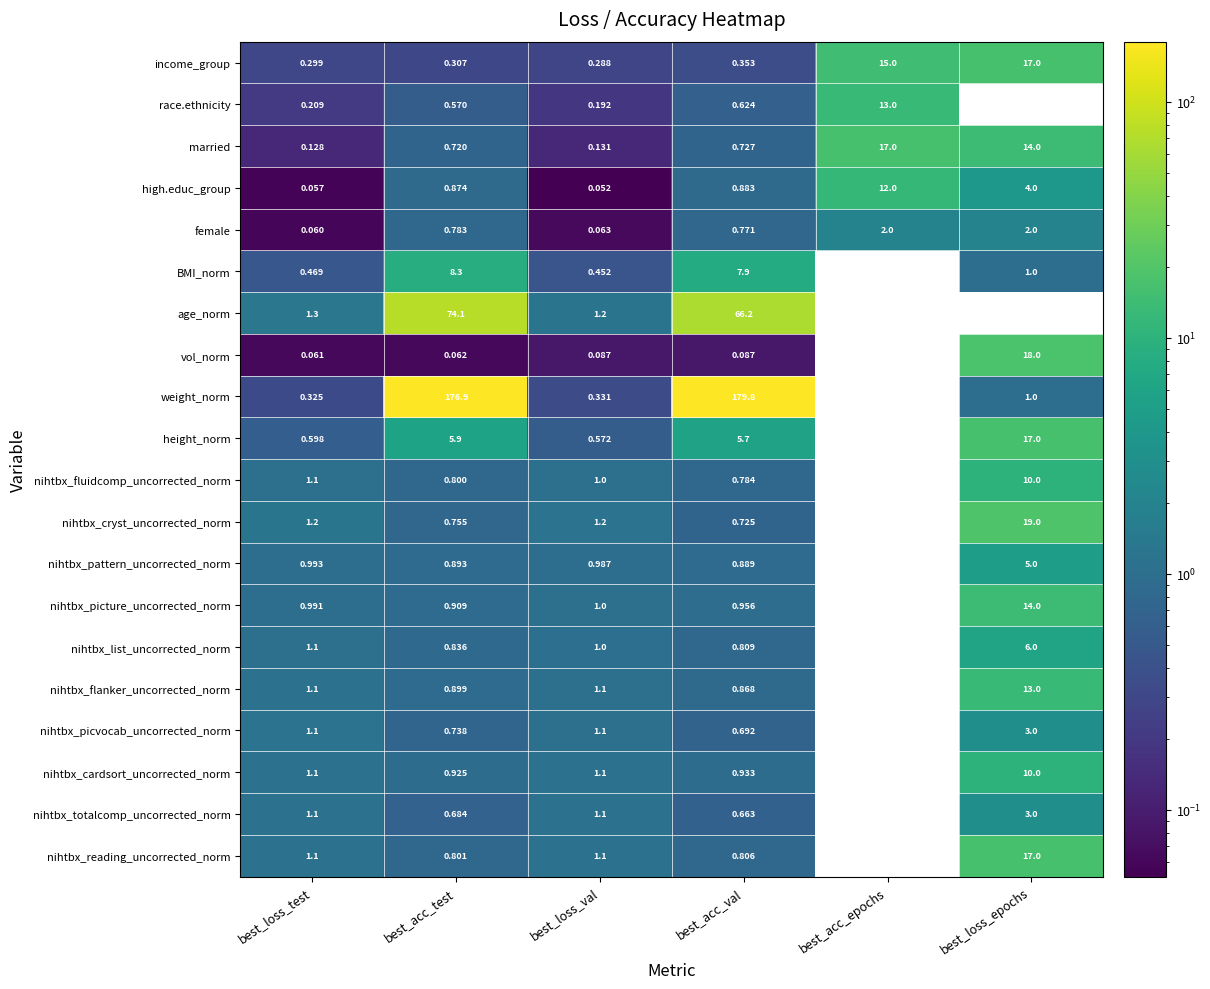

Which series has the largest total across all categories?

weight_norm